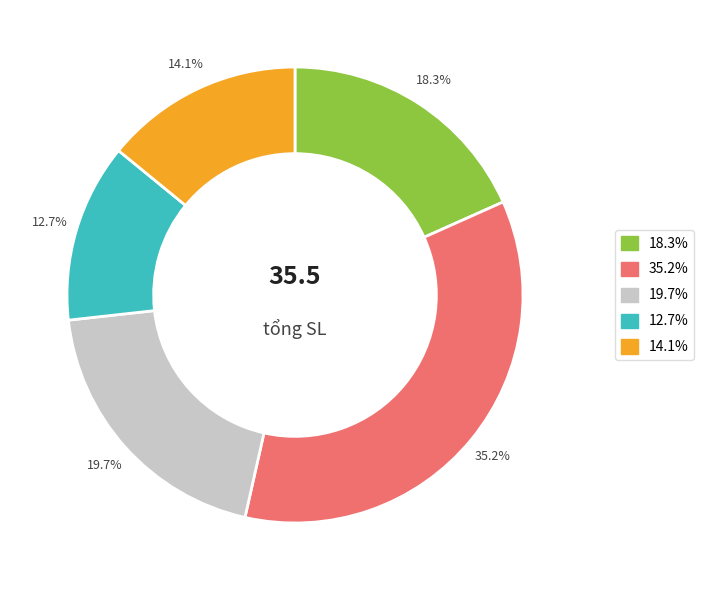

Is there any slice that represents more than half of the pie?

No